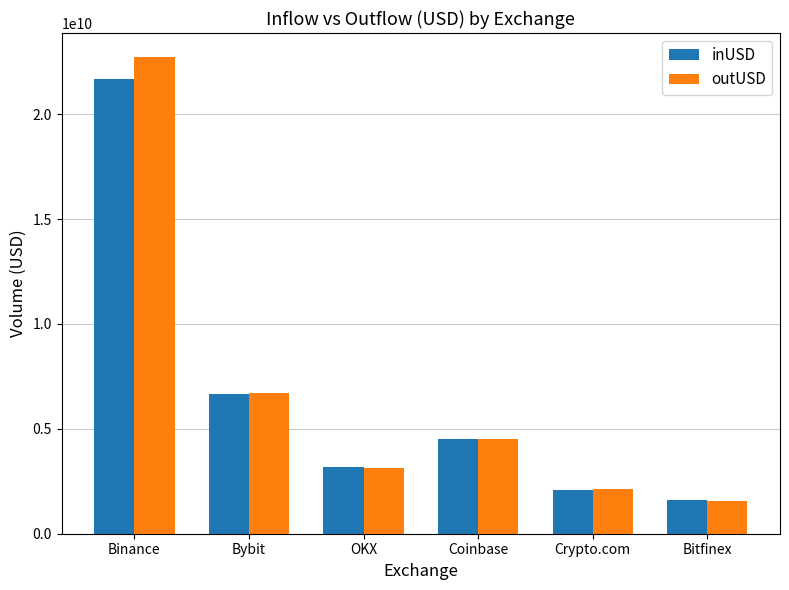

Is it true that outUSD equals 3804863361.1 at Crypto.com?

False